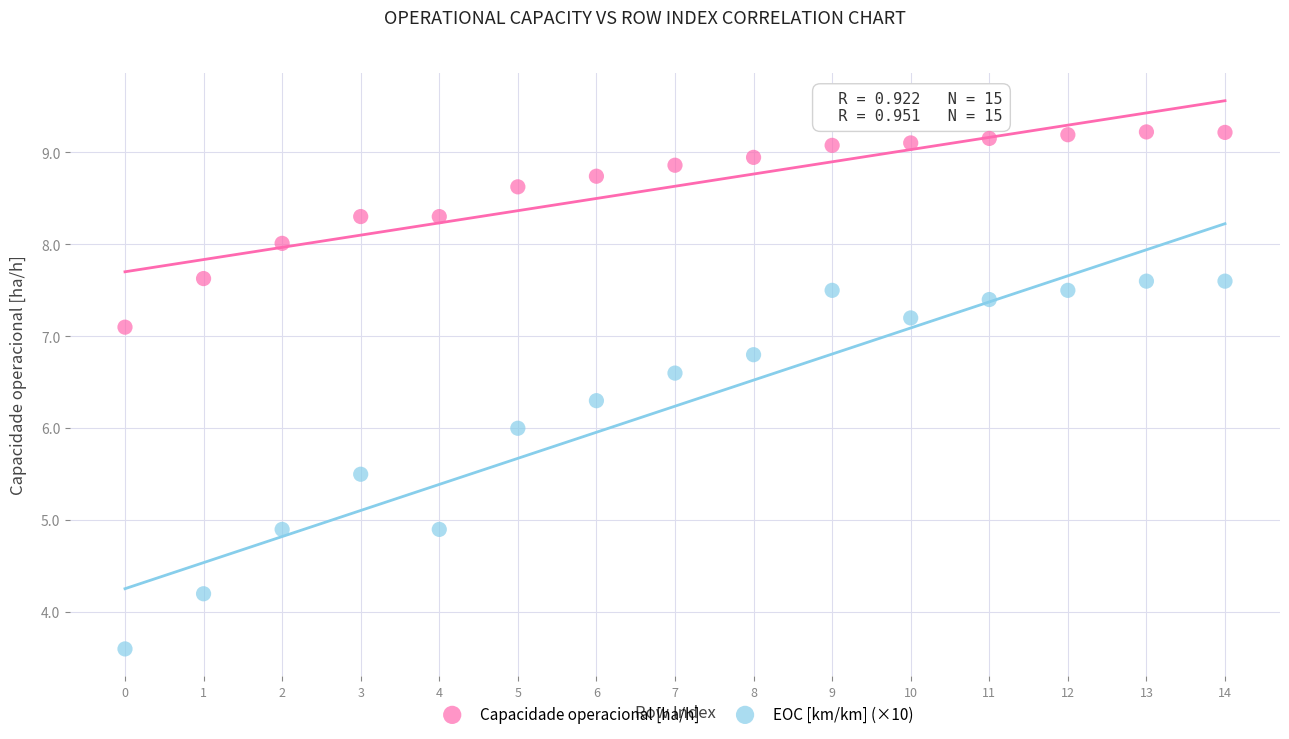

Across all data points, what is the range of Y values (max minus min)?

5.6